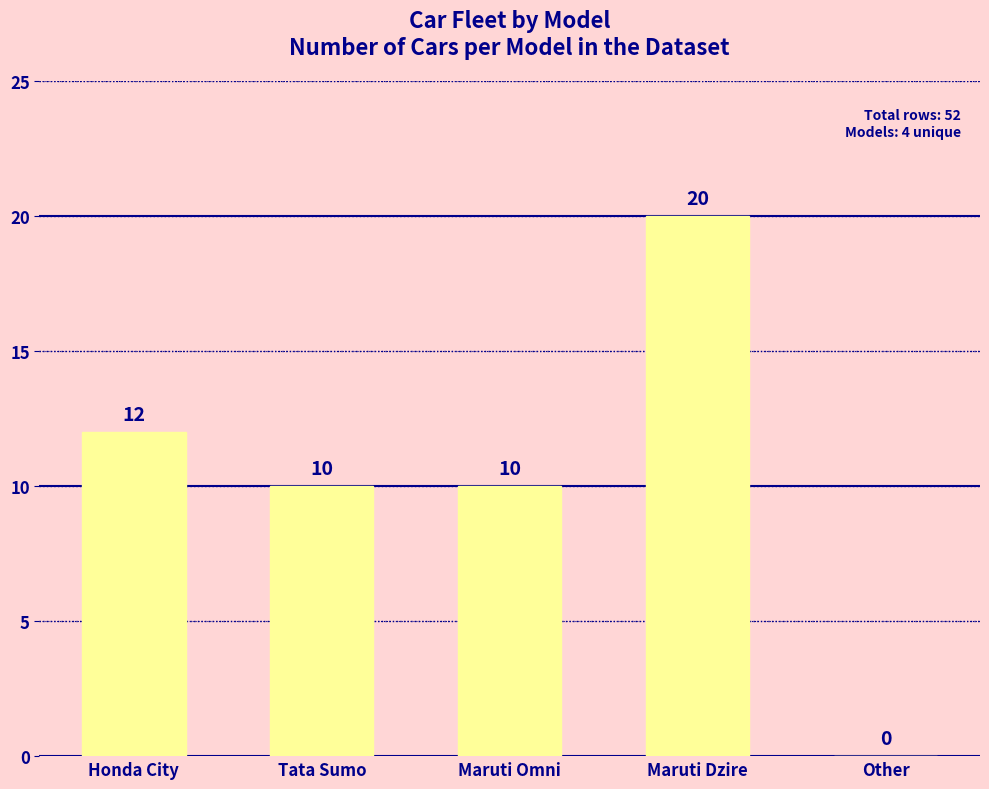

What is the greatest value displayed?

20